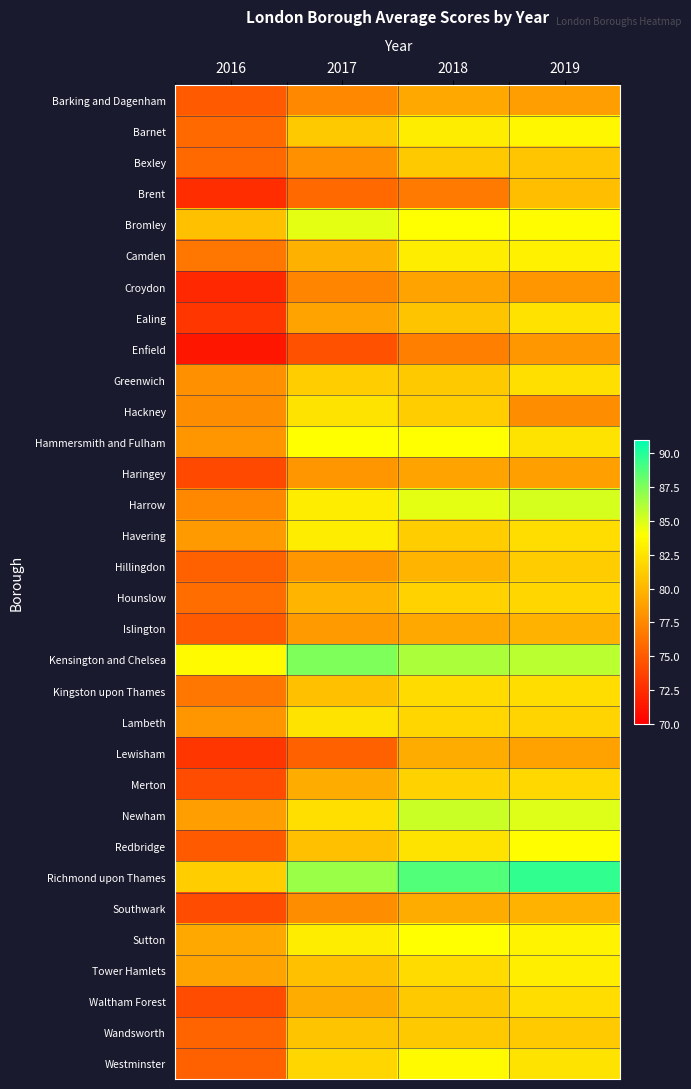

Reading left to right, what are all the values shown in this chart?

Barking and Dagenham: 2016=75.0	2017=77.5	2018=79.2	2019=78.7
Barnet: 2016=75.8	2017=81.0	2018=83.0	2019=83.5
Bexley: 2016=75.8	2017=78.0	2018=81.0	2019=80.9
Brent: 2016=72.5	2017=75.8	2018=76.8	2019=80.4
Bromley: 2016=80.5	2017=84.8	2018=84.0	2019=83.8
Camden: 2016=76.5	2017=79.8	2018=83.0	2019=83.2
Croydon: 2016=72.2	2017=77.2	2018=79.0	2019=78.2
Ealing: 2016=73.0	2017=79.0	2018=80.8	2019=82.5
Enfield: 2016=71.2	2017=74.5	2018=77.0	2019=78.4
Greenwich: 2016=78.0	2017=81.2	2018=81.0	2019=82.2
Hackney: 2016=77.8	2017=82.5	2018=81.2	2019=77.7
Hammersmith and Fulham: 2016=78.2	2017=84.0	2018=84.0	2019=82.5
Haringey: 2016=74.0	2017=78.2	2018=79.0	2019=78.8
Harrow: 2016=77.5	2017=83.0	2018=84.8	2019=85.1
Havering: 2016=78.5	2017=83.0	2018=81.2	2019=82.2
Hillingdon: 2016=75.2	2017=78.2	2018=80.0	2019=81.2
Hounslow: 2016=76.0	2017=80.0	2018=81.5	2019=81.8
Islington: 2016=75.0	2017=78.5	2018=79.2	2019=79.8
Kensington and Chelsea: 2016=83.8	2017=87.5	2018=86.2	2019=85.9
Kingston upon Thames: 2016=76.5	2017=80.5	2018=82.0	2019=82.2
Lambeth: 2016=78.2	2017=82.5	2018=81.8	2019=81.7
Lewisham: 2016=73.0	2017=75.2	2018=79.5	2019=78.9
Merton: 2016=74.2	2017=79.5	2018=81.5	2019=81.9
Newham: 2016=78.8	2017=82.2	2018=85.5	2019=84.9
Redbridge: 2016=75.0	2017=80.5	2018=82.5	2019=83.9
Richmond upon Thames: 2016=81.2	2017=86.8	2018=88.8	2019=89.6
Southwark: 2016=74.2	2017=77.8	2018=79.5	2019=79.8
Sutton: 2016=79.2	2017=83.0	2018=84.0	2019=83.3
Tower Hamlets: 2016=79.0	2017=80.5	2018=82.0	2019=83.1
Waltham Forest: 2016=74.2	2017=79.5	2018=81.0	2019=82.2
Wandsworth: 2016=75.5	2017=80.8	2018=81.0	2019=81.1
Westminster: 2016=75.2	2017=81.8	2018=83.8	2019=82.5